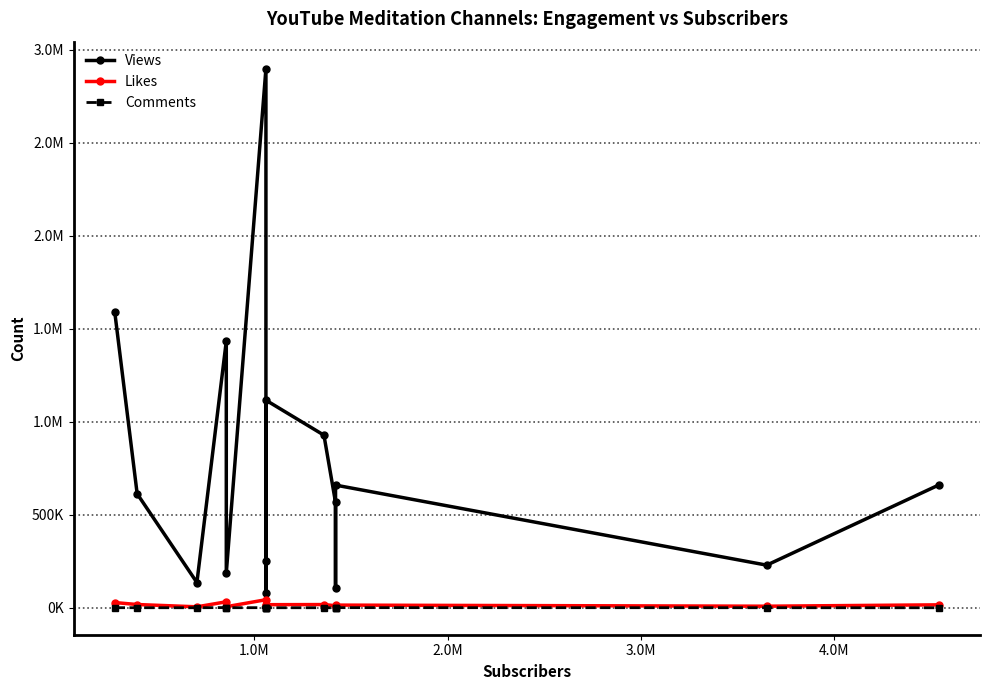

Rank the series by their maximum value, from highest to lowest.

Views, Likes, Comments